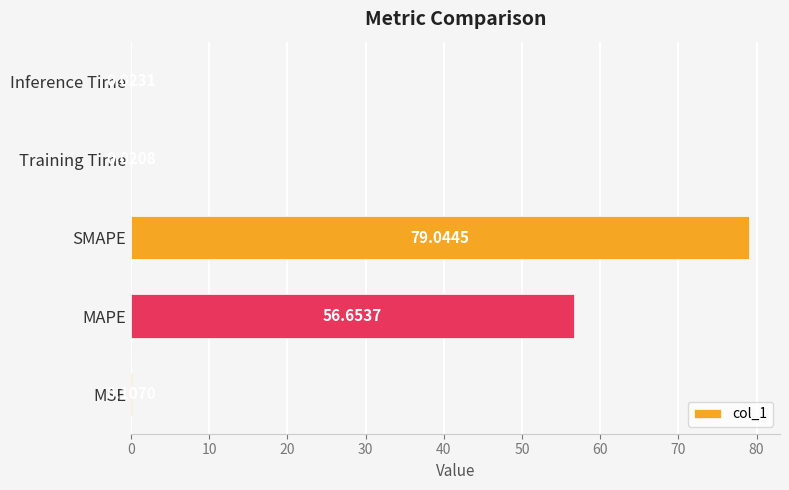

What is the change in value from MAPE to SMAPE?

+22.4